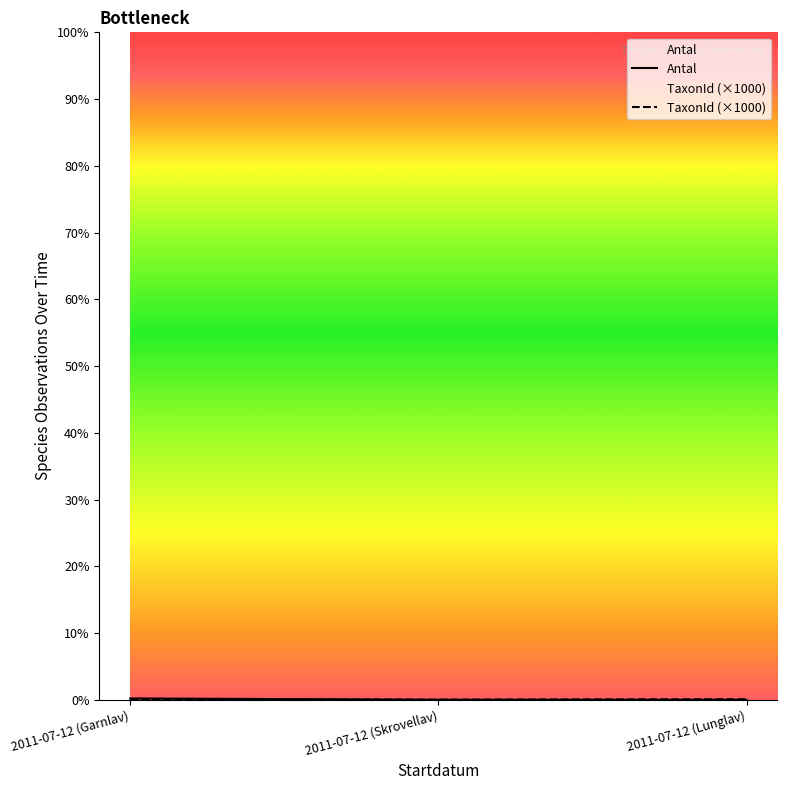

List the labels in order of TaxonId (×1000) value, largest first.

2011-07-12 (Lunglav), 2011-07-12 (Garnlav), 2011-07-12 (Skrovellav)